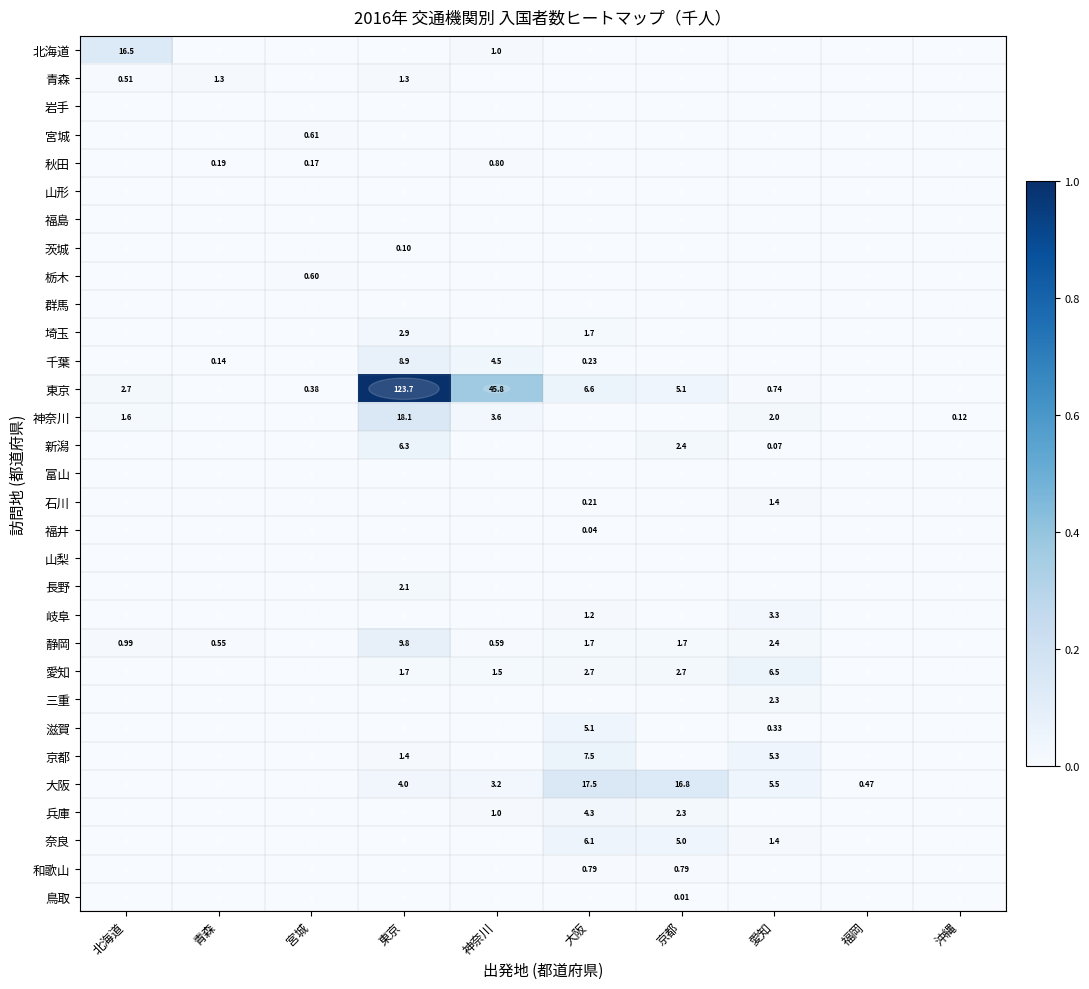

Which series has the largest total across all categories?

東京